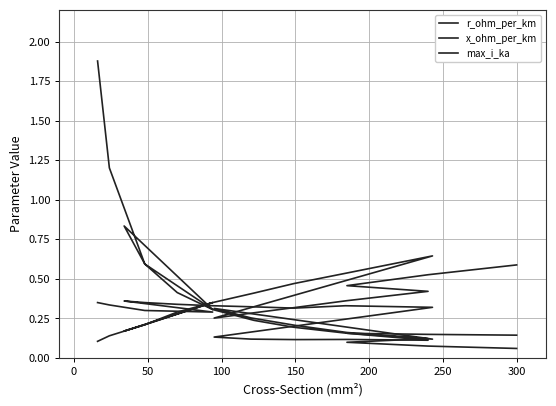

List the series in order of their peak value, lowest first.

x_ohm_per_km, max_i_ka, r_ohm_per_km